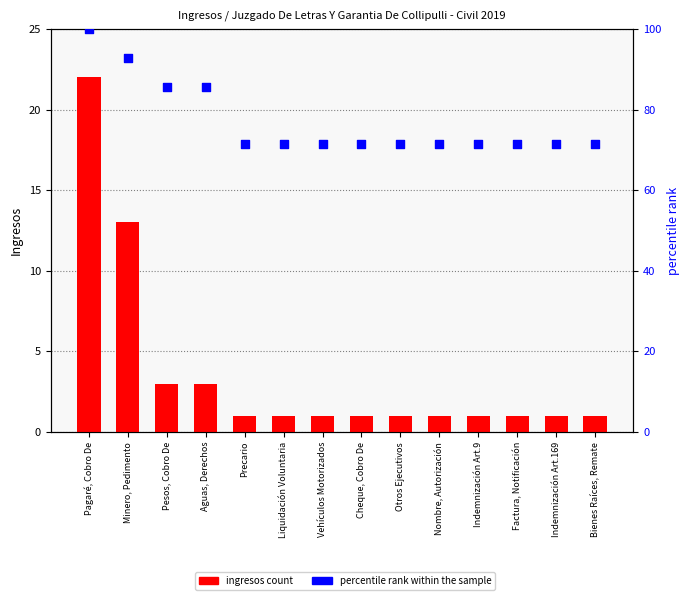

Which series reaches the maximum Y coordinate?

percentile rank within the sample